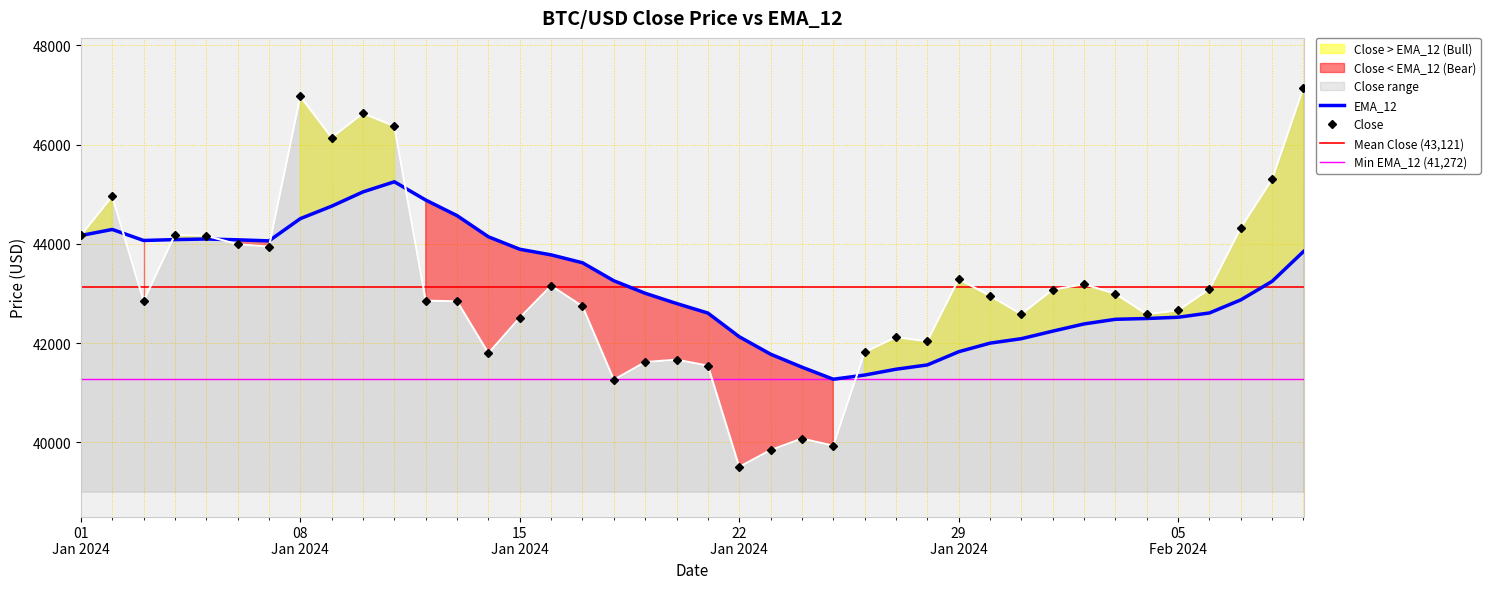

At how many categories does at least one series exceed 45263?

6